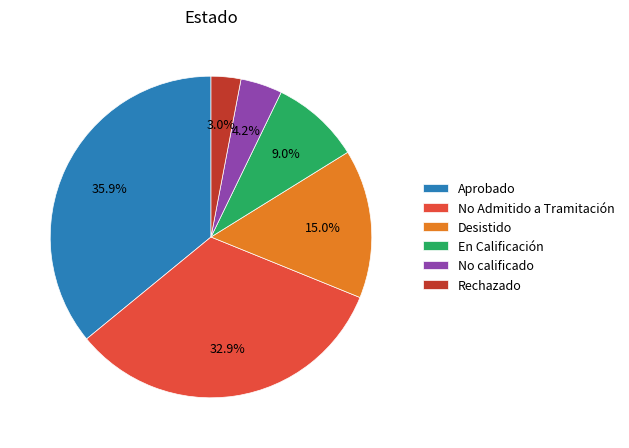

Which category has the biggest portion of the pie?

Aprobado